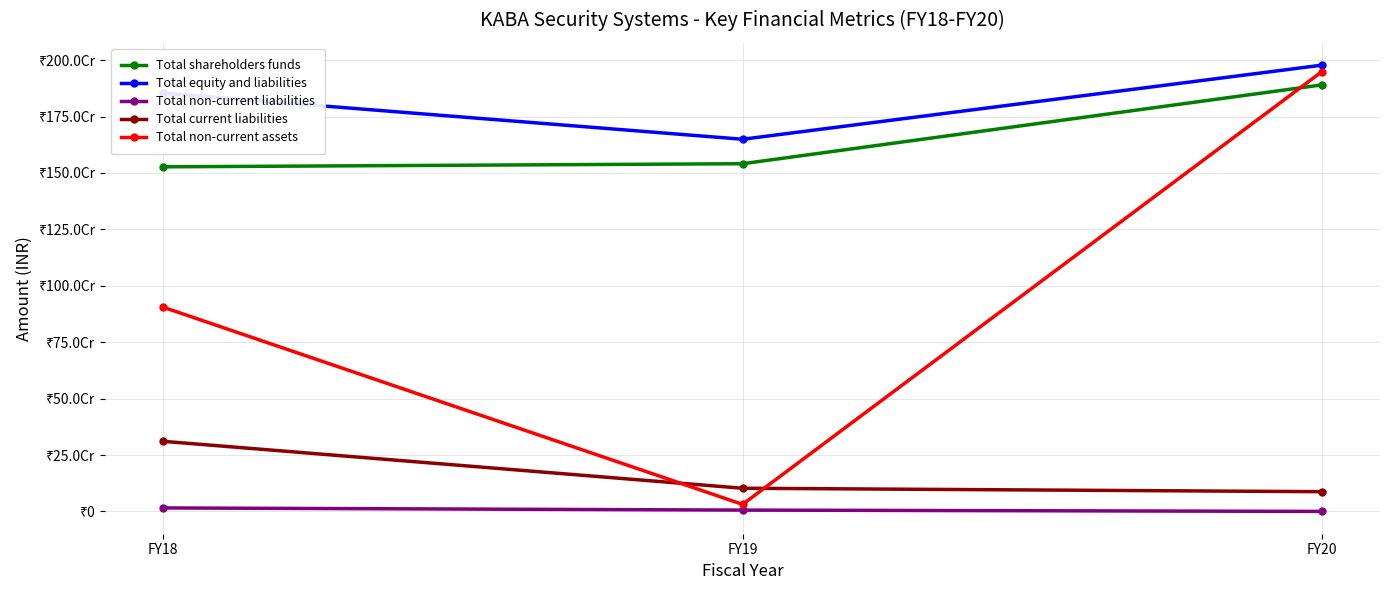

Between FY18 and FY20, which series saw the biggest shift?

Total non-current assets